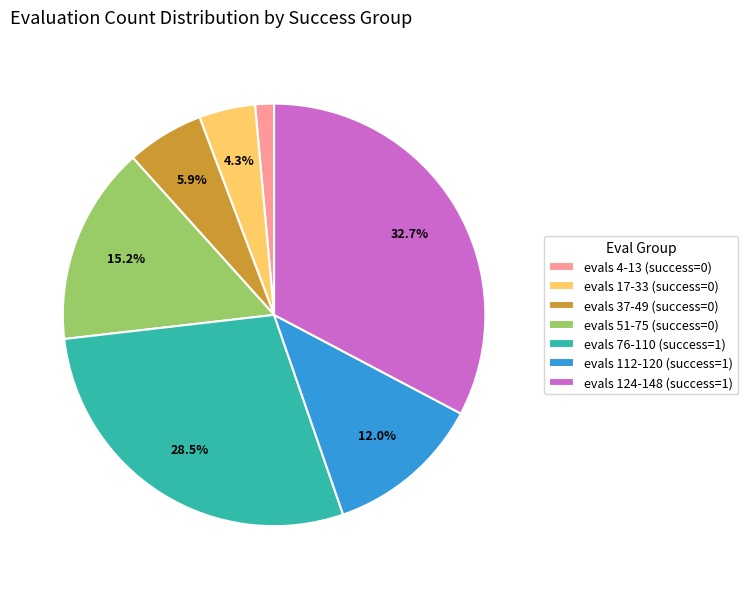

Count the number of slices in the pie.

7